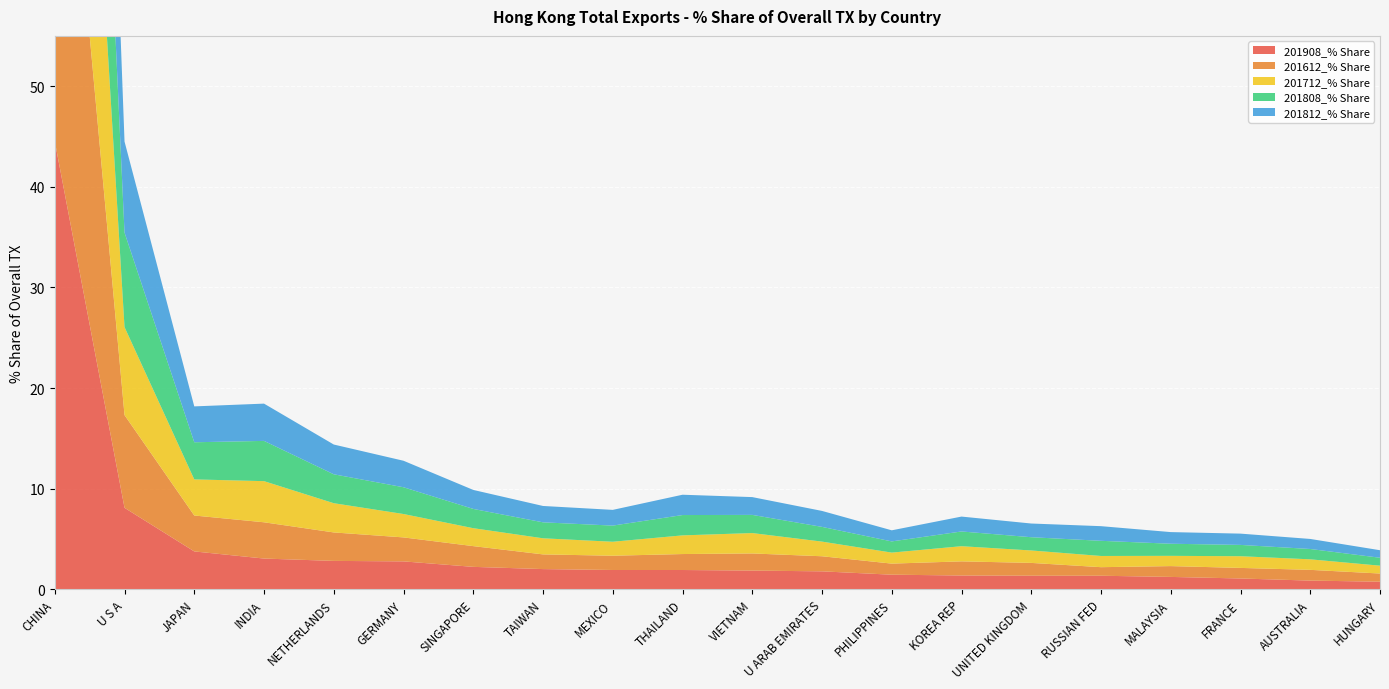

Reading right to left, what are all the values shown in this chart?

201908_% Share: HUNGARY=0.8	AUSTRALIA=0.9	FRANCE=1.1	MALAYSIA=1.2	RUSSIAN FED=1.4	UNITED KINGDOM=1.4	KOREA REP=1.4	PHILIPPINES=1.5	U ARAB EMIRATES=1.8	VIETNAM=1.9	THAILAND=1.9	MEXICO=1.9	TAIWAN=2.0	SINGAPORE=2.2	GERMANY=2.8	NETHERLANDS=2.8	INDIA=3.1	JAPAN=3.8	U S A=8.1	CHINA=44.5
201612_% Share: HUNGARY=0.8	AUSTRALIA=1.1	FRANCE=1.1	MALAYSIA=1.1	RUSSIAN FED=0.9	UNITED KINGDOM=1.3	KOREA REP=1.4	PHILIPPINES=1.1	U ARAB EMIRATES=1.5	VIETNAM=1.7	THAILAND=1.6	MEXICO=1.4	TAIWAN=1.5	SINGAPORE=2.1	GERMANY=2.4	NETHERLANDS=2.8	INDIA=3.6	JAPAN=3.6	U S A=9.2	CHINA=48.2
201712_% Share: HUNGARY=0.8	AUSTRALIA=1.0	FRANCE=1.2	MALAYSIA=1.0	RUSSIAN FED=1.1	UNITED KINGDOM=1.2	KOREA REP=1.5	PHILIPPINES=1.1	U ARAB EMIRATES=1.5	VIETNAM=2.0	THAILAND=1.9	MEXICO=1.4	TAIWAN=1.6	SINGAPORE=1.8	GERMANY=2.3	NETHERLANDS=2.9	INDIA=4.1	JAPAN=3.6	U S A=8.7	CHINA=47.7
201808_% Share: HUNGARY=0.8	AUSTRALIA=1.0	FRANCE=1.1	MALAYSIA=1.2	RUSSIAN FED=1.5	UNITED KINGDOM=1.3	KOREA REP=1.5	PHILIPPINES=1.1	U ARAB EMIRATES=1.5	VIETNAM=1.8	THAILAND=2.0	MEXICO=1.6	TAIWAN=1.6	SINGAPORE=1.9	GERMANY=2.7	NETHERLANDS=2.9	INDIA=4.0	JAPAN=3.7	U S A=9.4	CHINA=45.0
201812_% Share: HUNGARY=0.7	AUSTRALIA=1.0	FRANCE=1.1	MALAYSIA=1.2	RUSSIAN FED=1.5	UNITED KINGDOM=1.4	KOREA REP=1.5	PHILIPPINES=1.1	U ARAB EMIRATES=1.6	VIETNAM=1.8	THAILAND=2.0	MEXICO=1.6	TAIWAN=1.6	SINGAPORE=1.9	GERMANY=2.6	NETHERLANDS=3.0	INDIA=3.7	JAPAN=3.6	U S A=9.0	CHINA=45.3